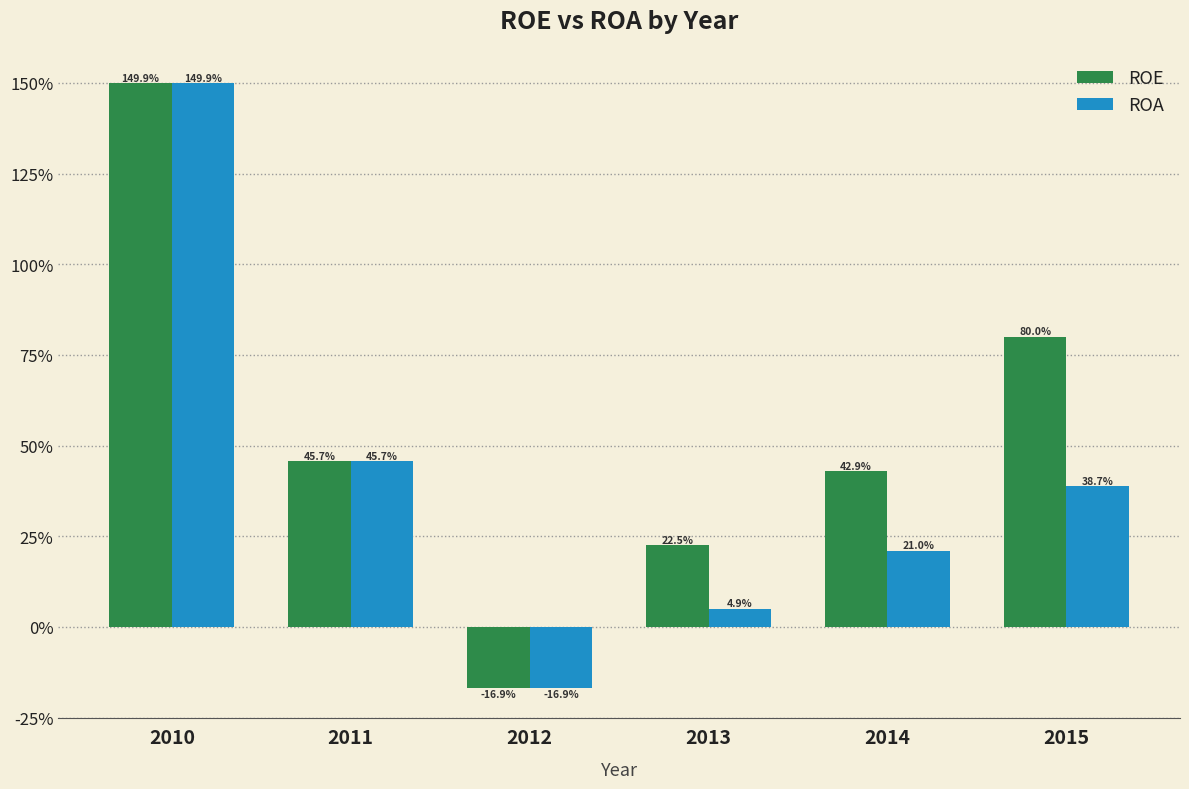

Which series changed the most between 2013 and 2015?

ROE